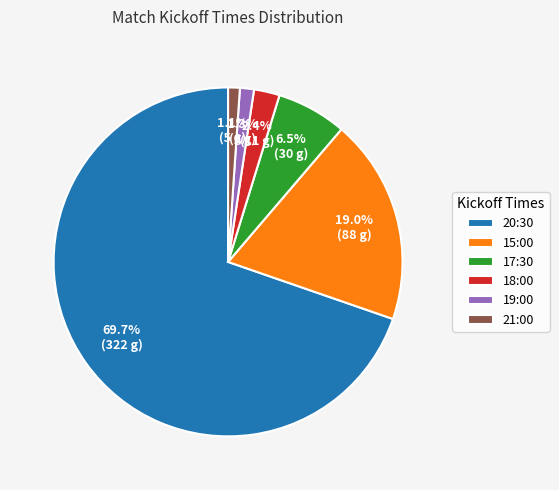

Which has a higher value, 18:00 or 20:30?

20:30